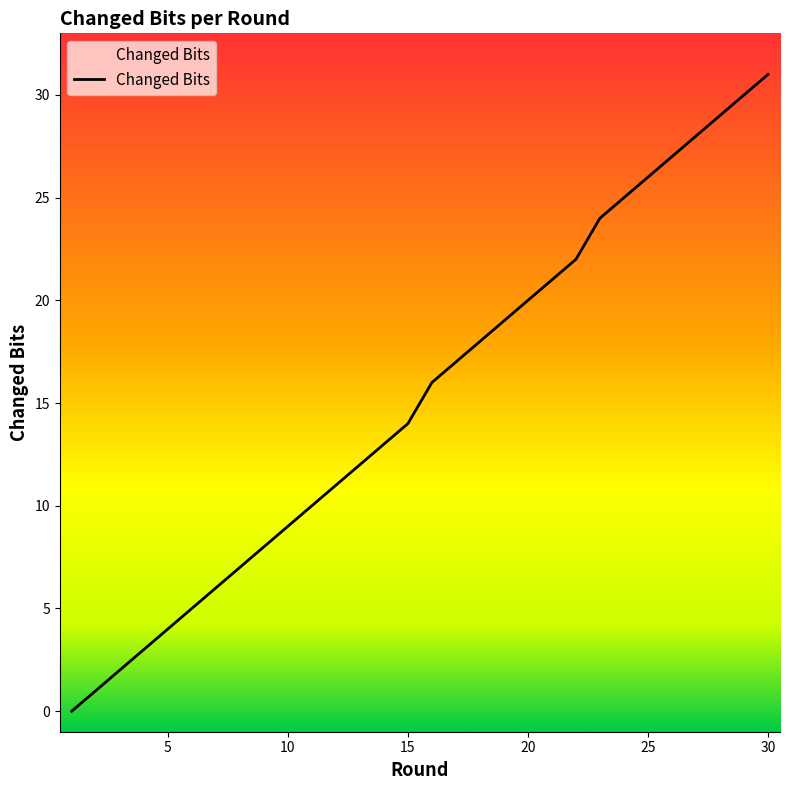

What is the difference between the maximum and minimum values?

31